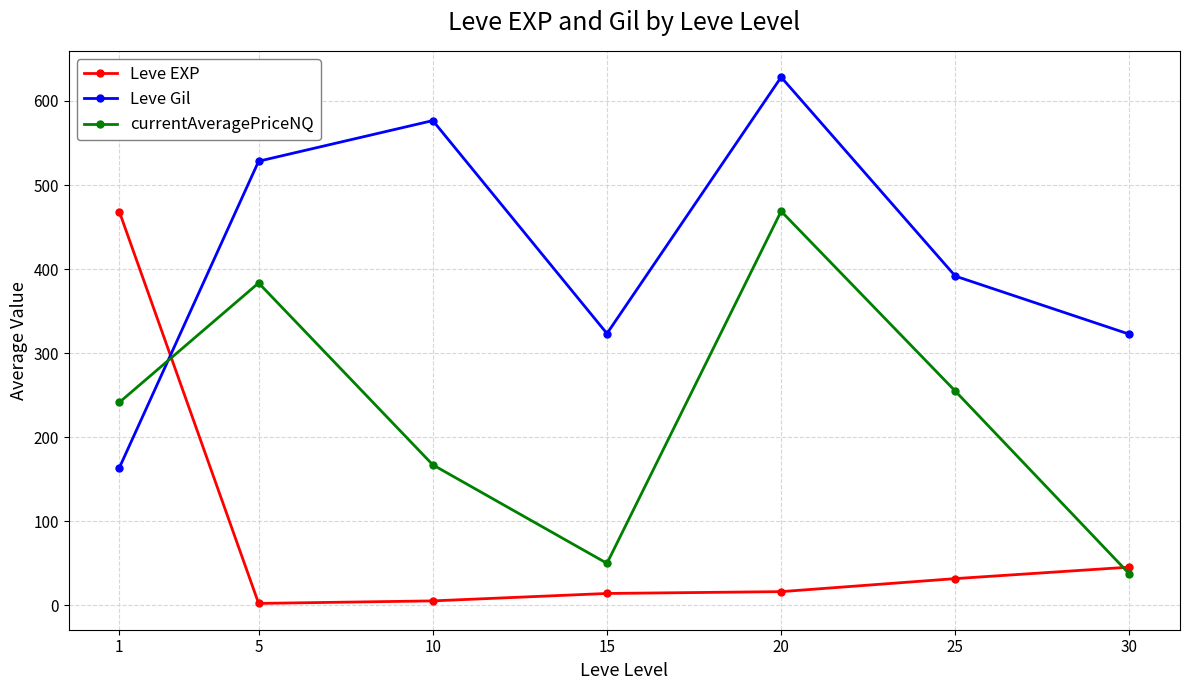

True or false: Leve Gil has more than 0 points higher than both neighbors.

True